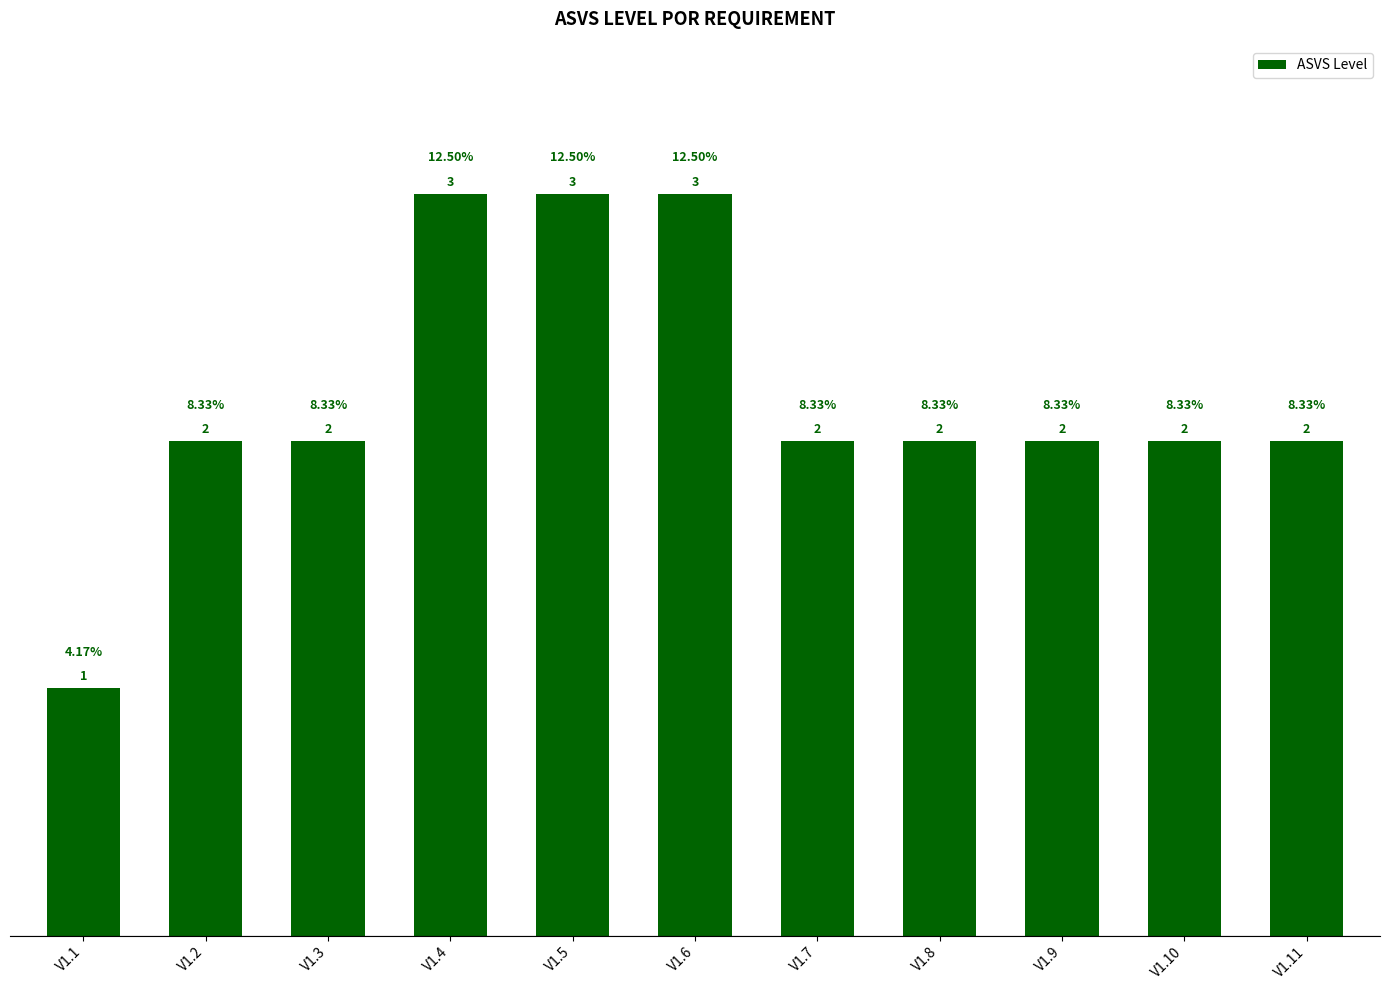

Reading left to right, transcribe all the data shown in this chart.

1	2	2	3	3	3	2	2	2	2	2